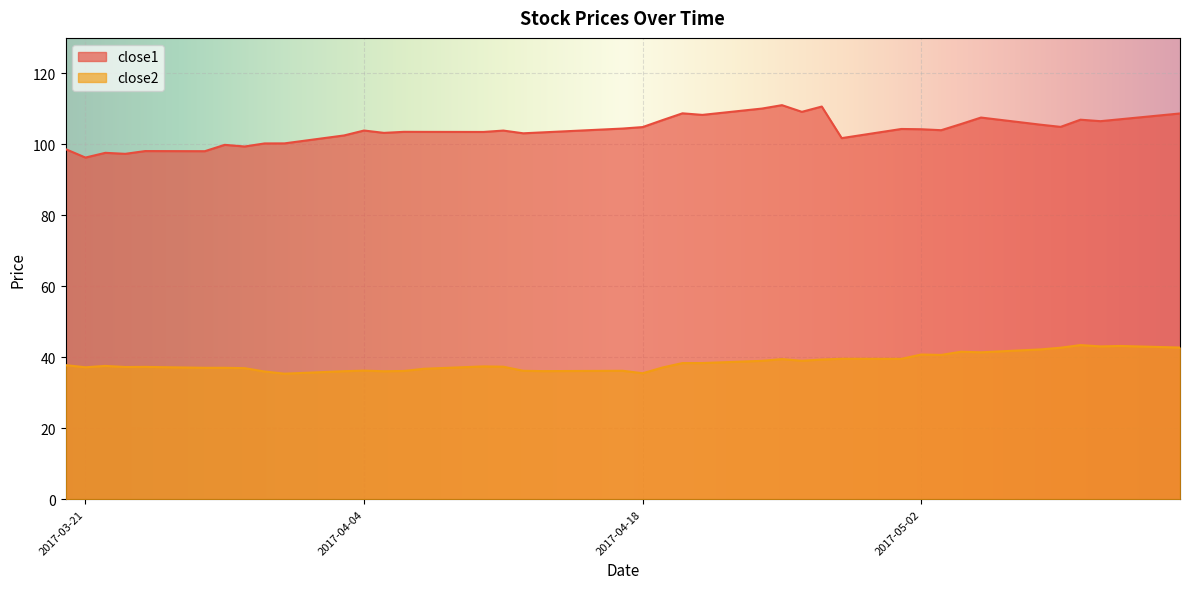

Between 2017-03-31 and 2017-03-28, which is larger?

2017-03-31